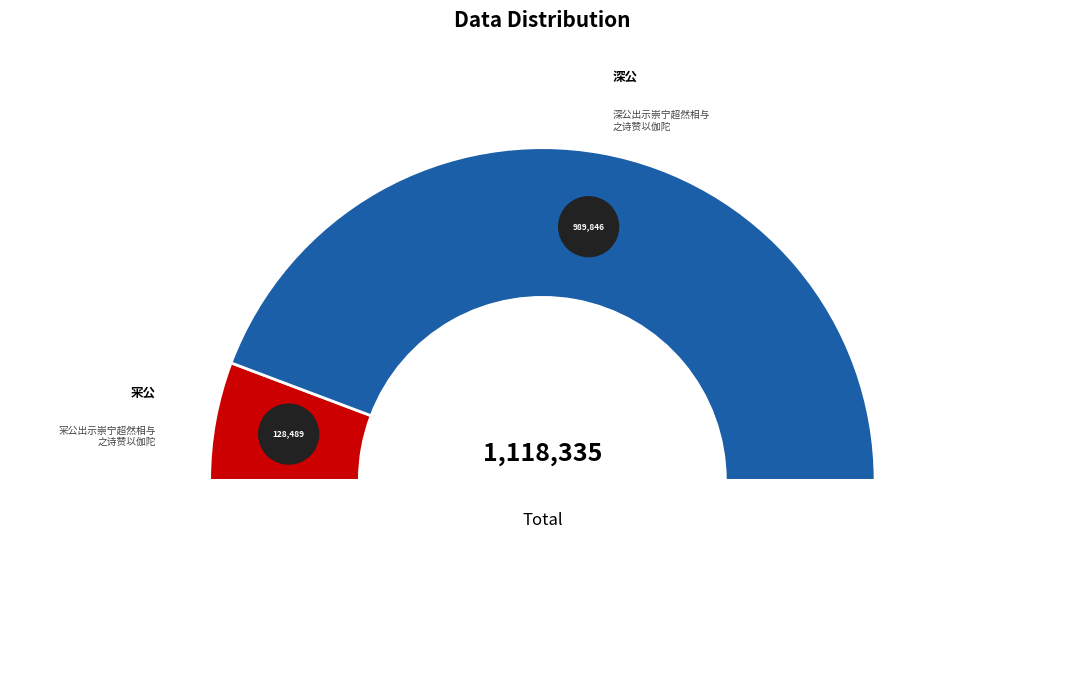

Does any single category account for the majority?

Yes